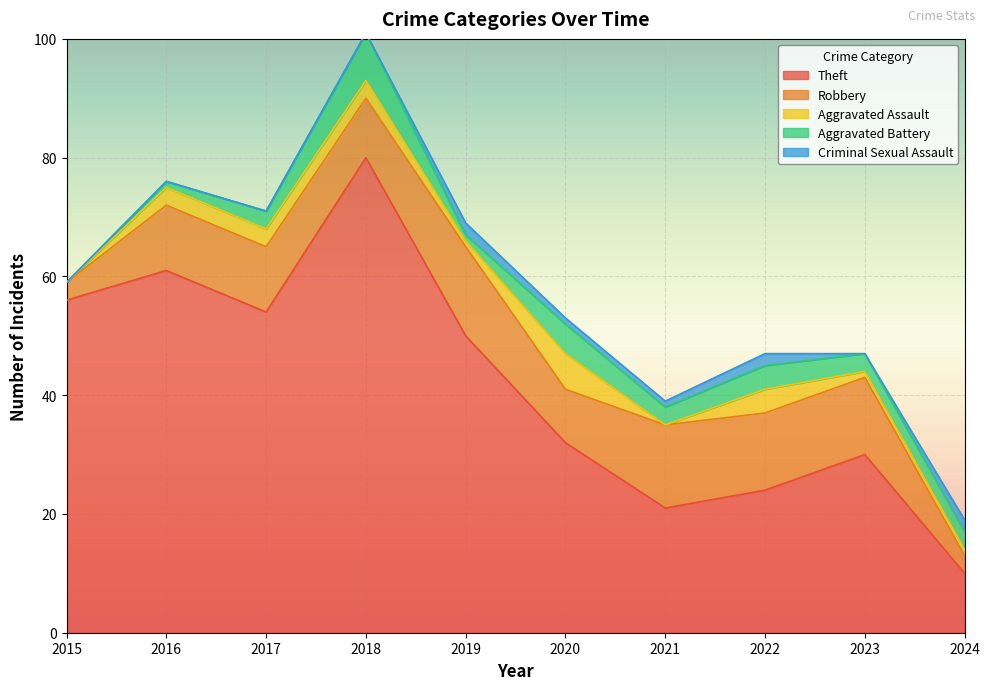

True or false: Aggravated Assault and Theft cross at least once.

False